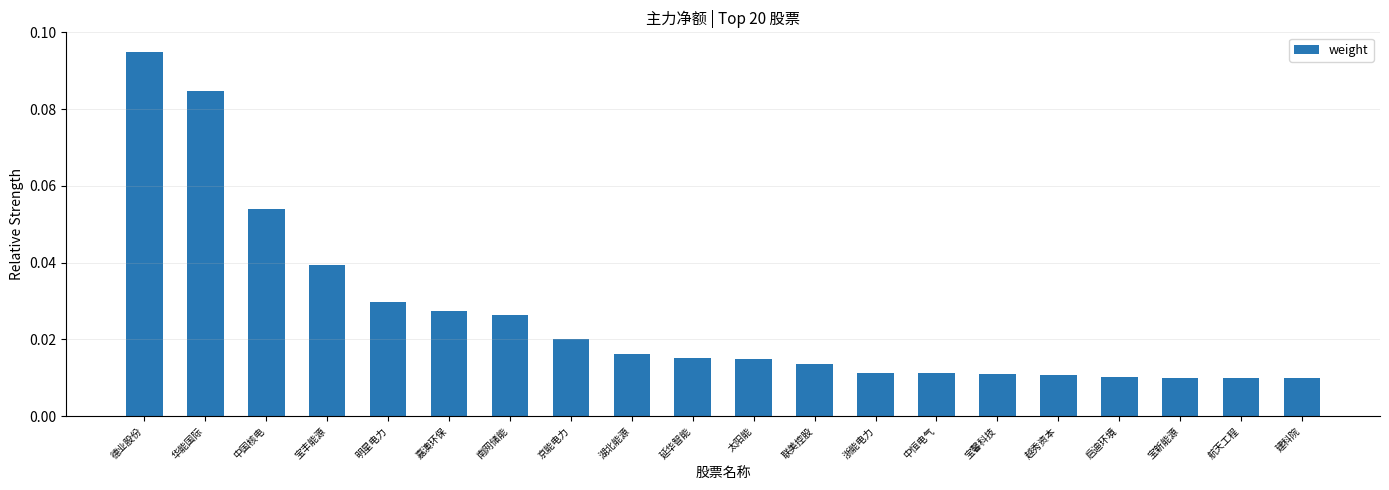

What position from the left is 嘉澳环保?

6